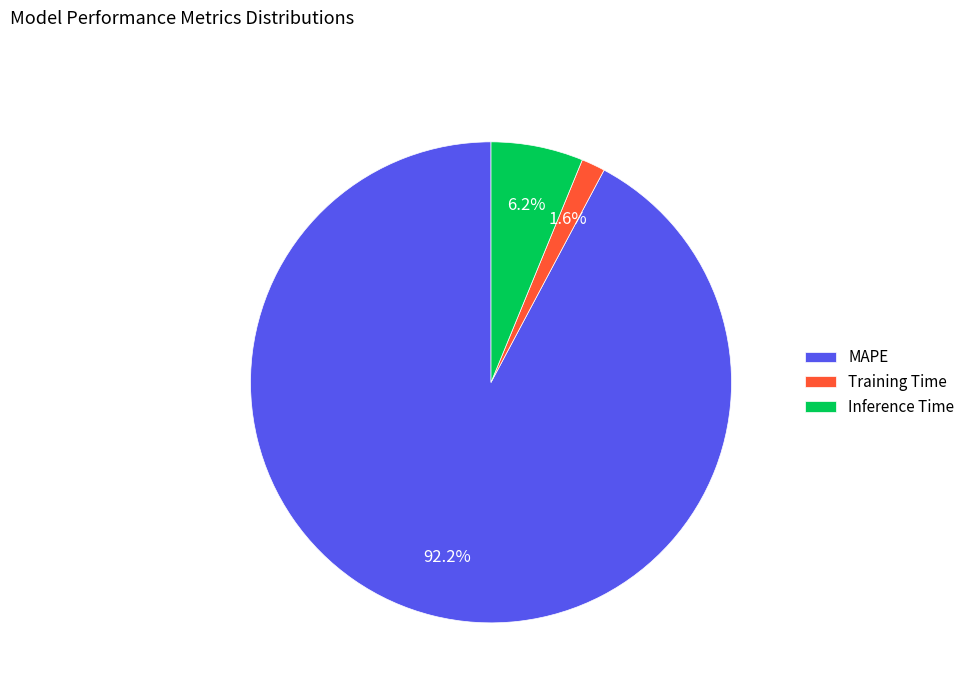

Which slice represents more than half of the pie?

MAPE